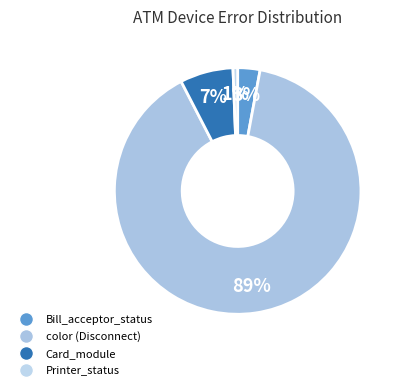

How many slices are in this pie chart?

4